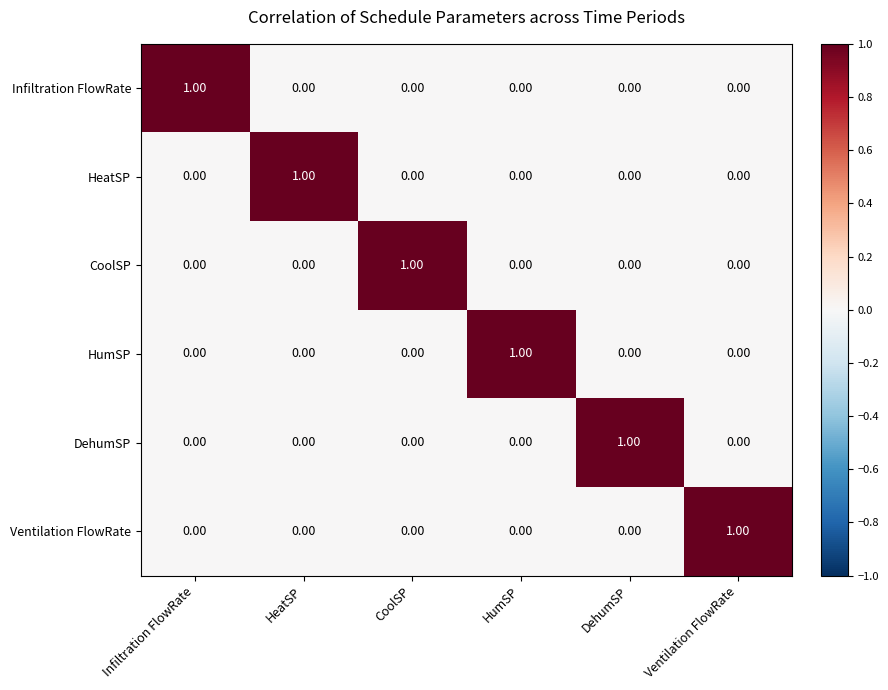

At how many categories does at least one series exceed 0?

6